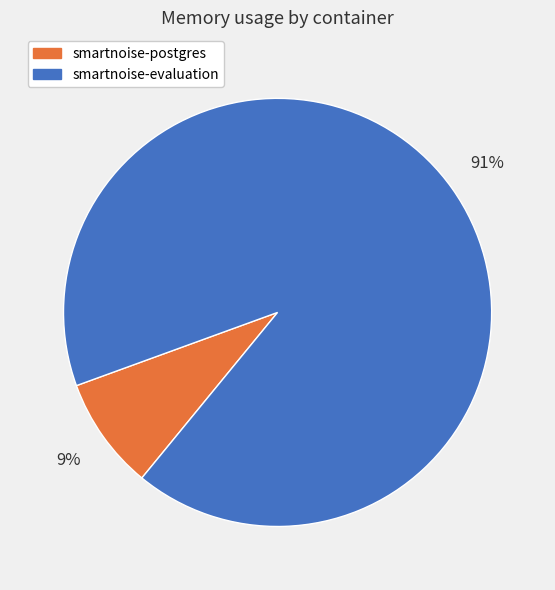

True or false: smartnoise-postgres accounts for 9% of the total.

True